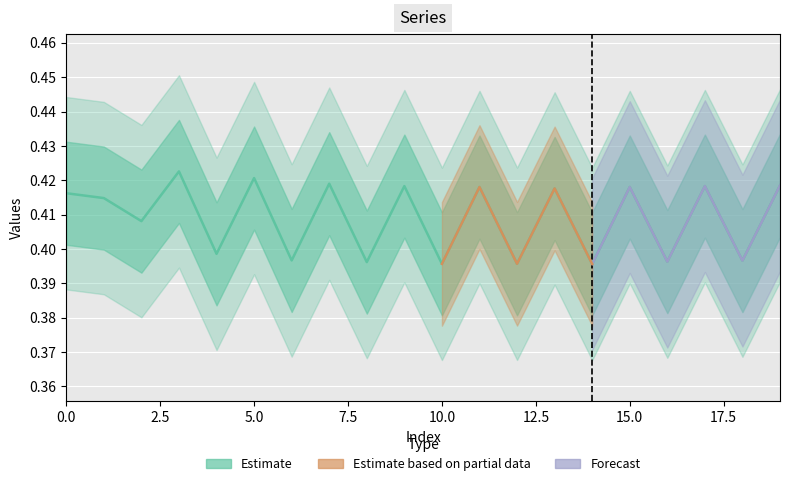

What is the average value?

0.4